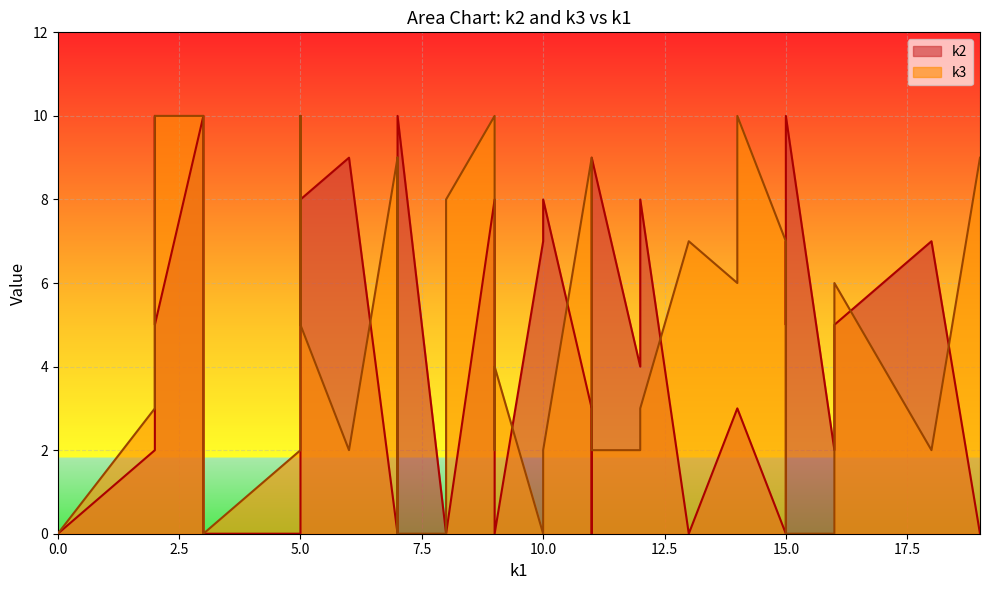

Reading right to left, list all the values displayed in this chart.

k2: 11=3	2=5	7=10	12=8	12=4	16=5	14=3	3=0	13=0	15=10	9=8	3=10	15=0	10=8	3=10	7=9	7=8	5=0	19=0	16=2	18=7	7=0	9=0	14=3	11=0	7=6	2=10	15=7	8=0	5=10	2=2	6=9	8=0	15=5	7=2	11=9	9=0	10=7	5=8	0=0
k3: 11=9	2=10	7=0	12=3	12=2	16=6	14=10	3=0	13=7	15=0	9=10	3=6	15=7	10=2	3=10	7=9	7=5	5=2	19=9	16=0	18=2	7=9	9=2	14=6	11=4	7=0	2=4	15=4	8=8	5=10	2=3	6=2	8=0	15=0	7=2	11=2	9=4	10=0	5=5	0=0